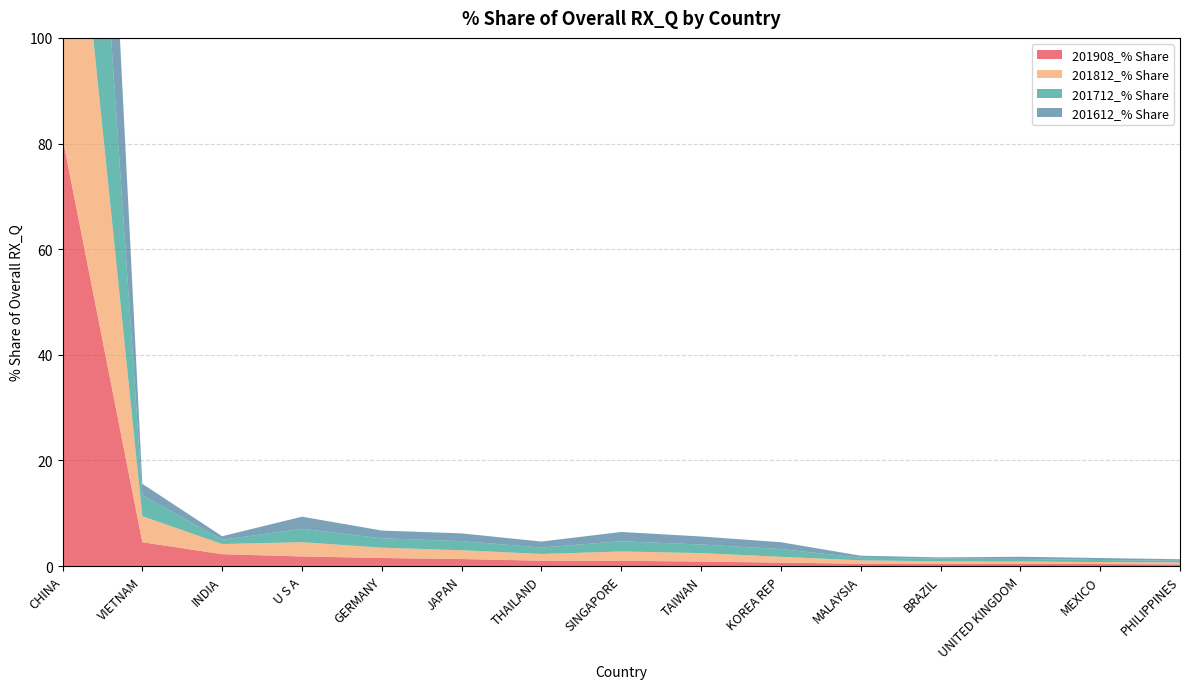

Reading left to right, transcribe all the data shown in this chart.

201908_% Share: 81.1	4.5	2.2	1.8	1.5	1.3	1.0	1.0	0.8	0.6	0.4	0.4	0.4	0.4	0.3
201812_% Share: 75.5	4.9	1.9	2.7	2.0	1.7	1.3	1.8	1.6	1.1	0.6	0.5	0.5	0.4	0.4
201712_% Share: 77.6	4.0	0.8	2.5	1.8	1.7	1.2	1.9	1.6	1.5	0.5	0.5	0.5	0.4	0.3
201612_% Share: 81.8	2.2	0.7	2.3	1.5	1.5	1.1	1.8	1.5	1.3	0.4	0.2	0.4	0.4	0.3